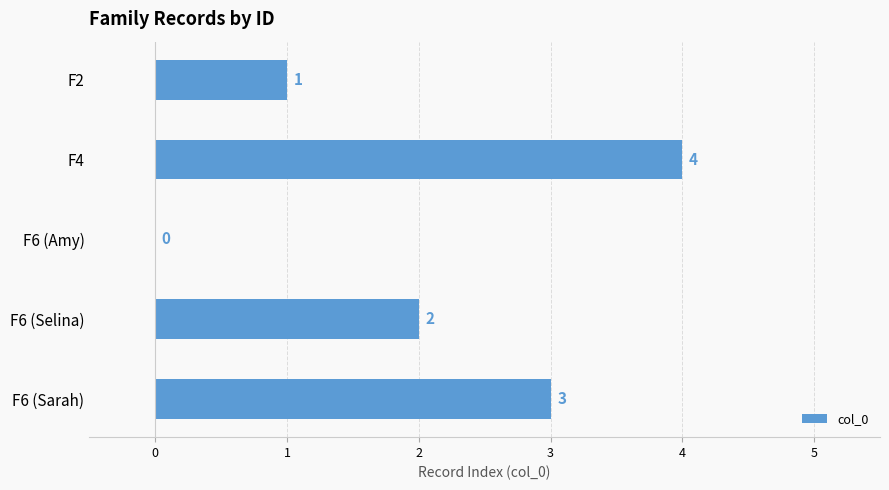

What is the maximum value shown in the chart?

4